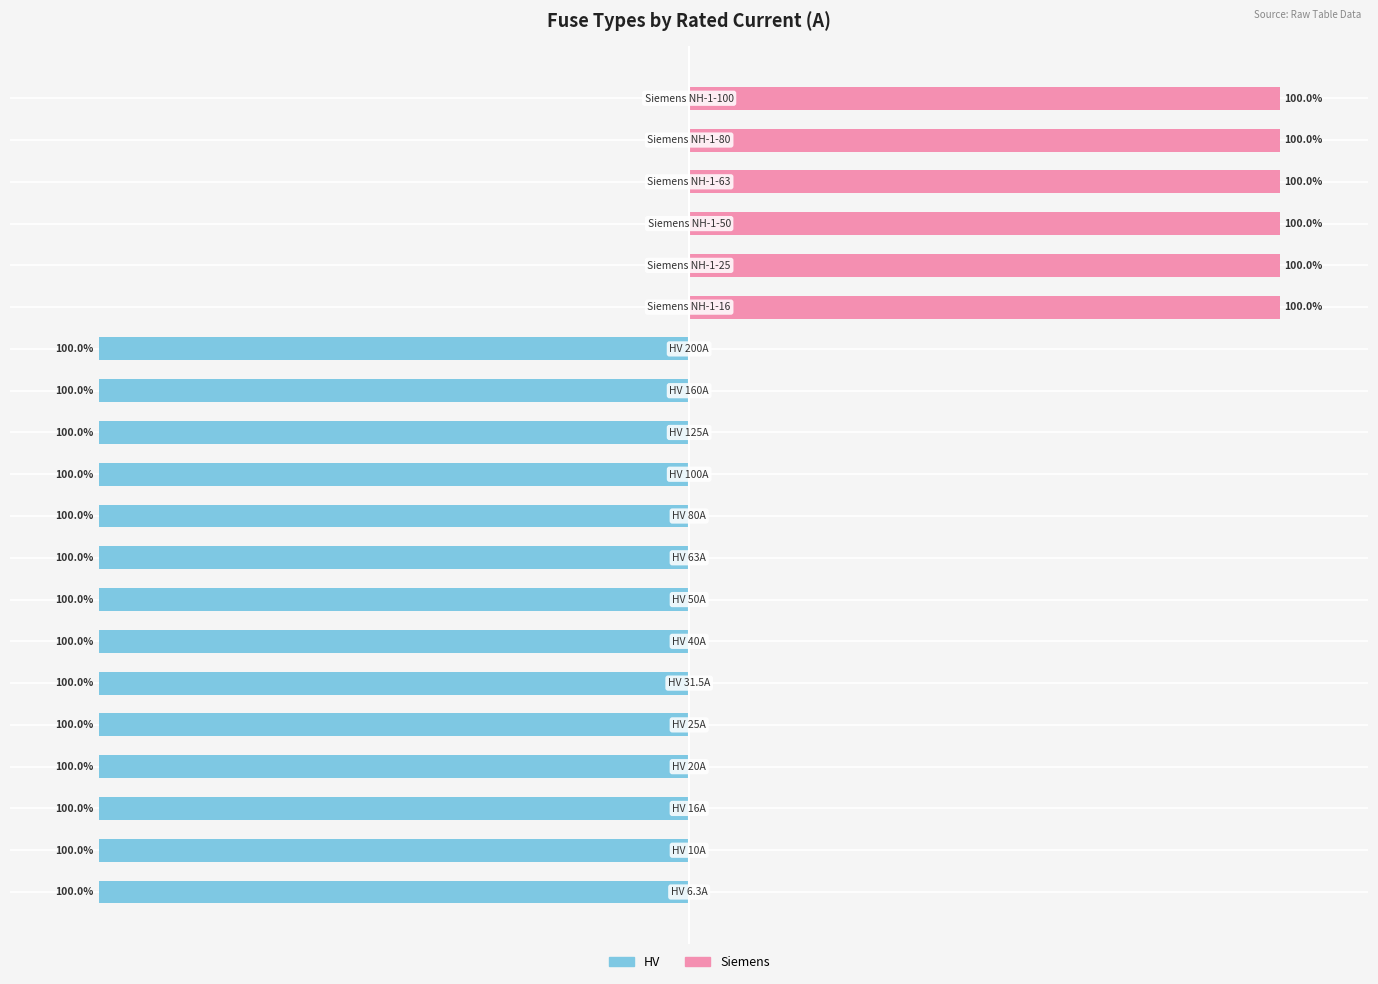

What is the sum of all HV values?

-1400